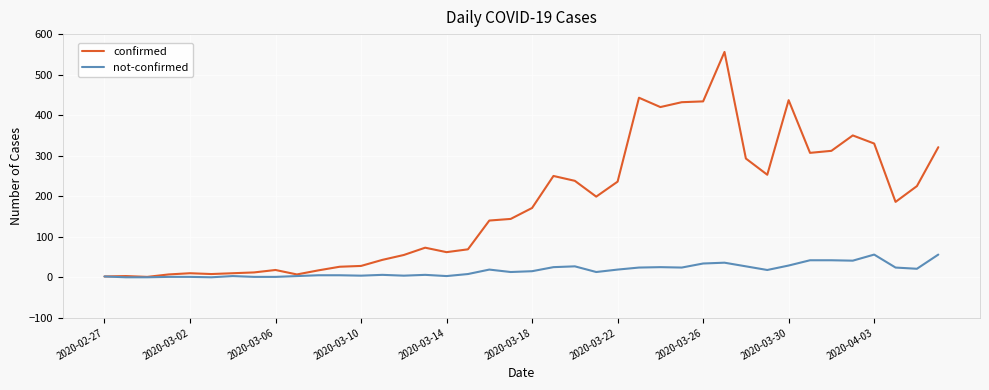

What is the greatest value displayed?

556